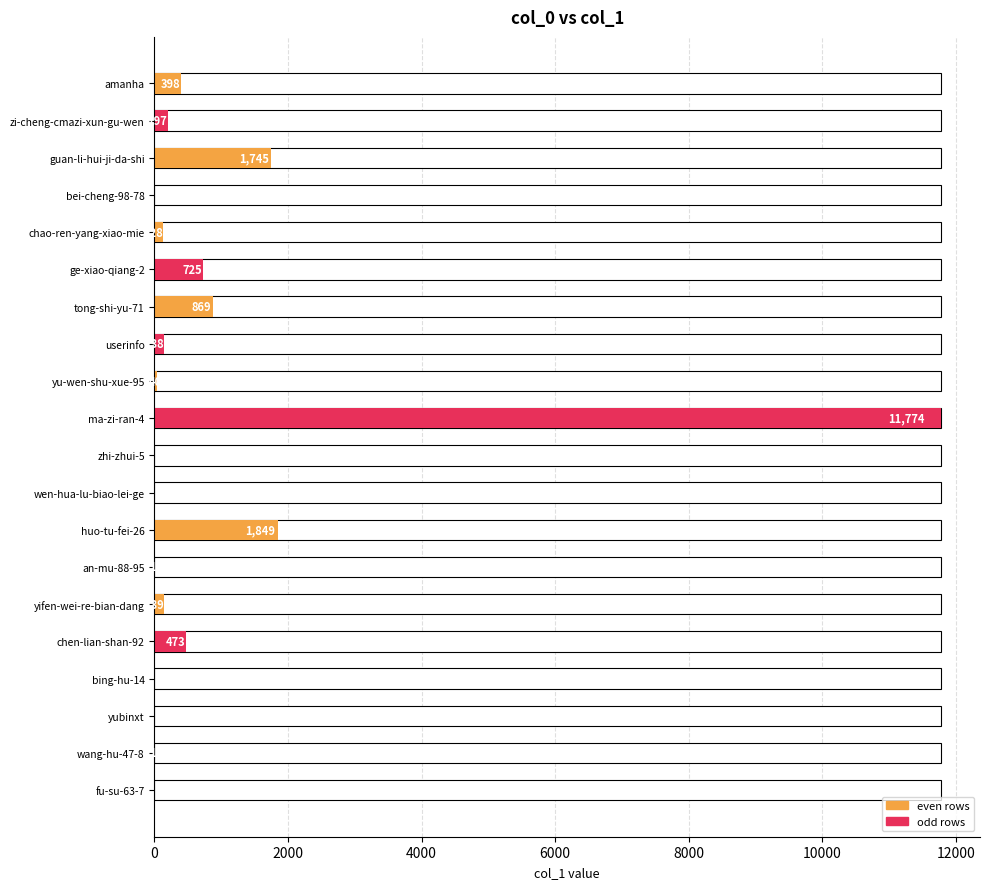

What is the difference between the second highest and minimum values?

1848